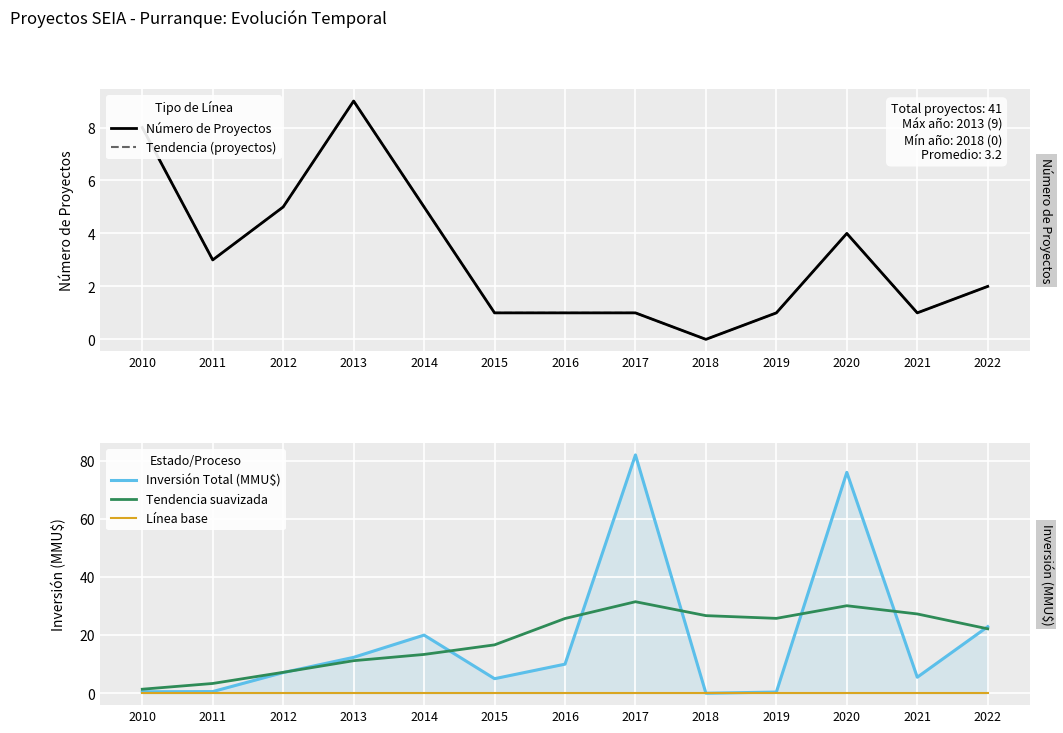

Does the chart display data point markers on the line(s)?

No